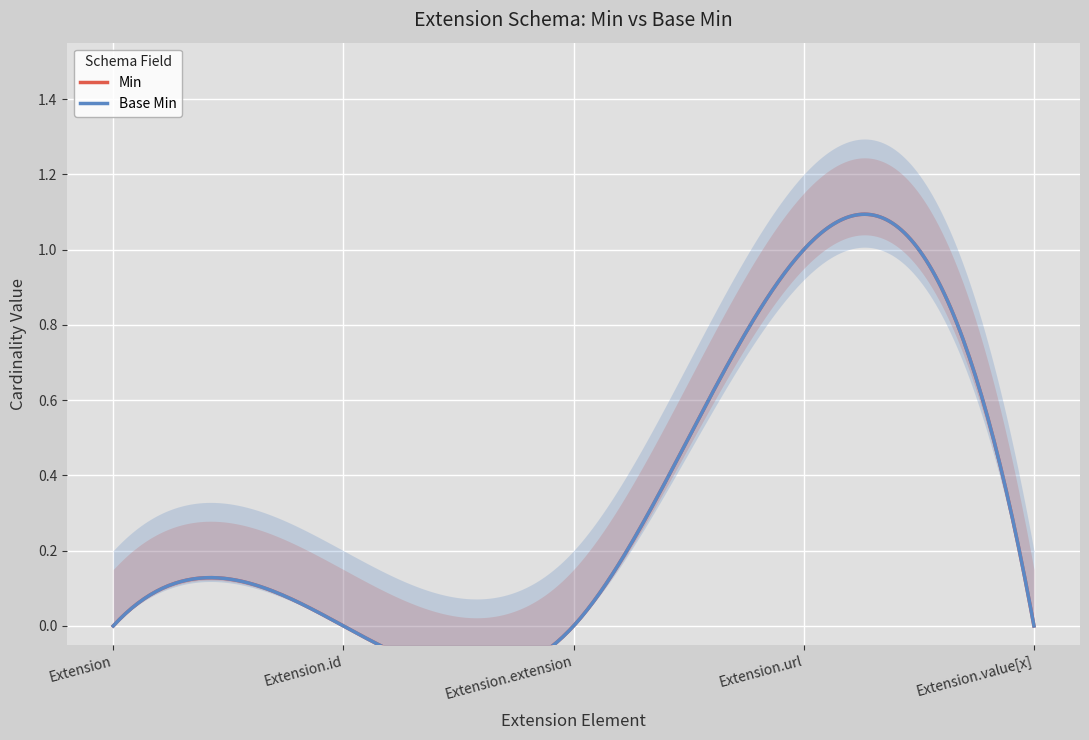

Is it true that Base Min equals 1 at Extension.url?

True